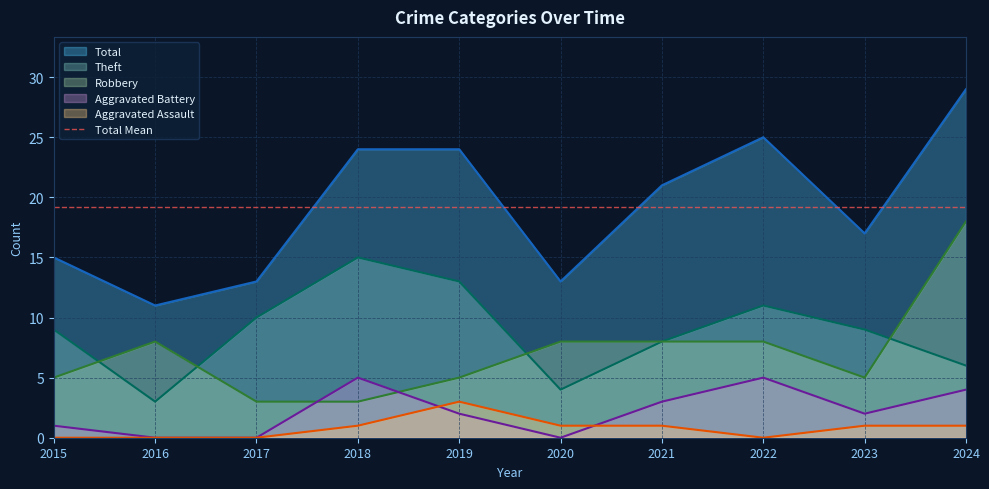

True or false: Aggravated Battery and Total cross at least once.

False